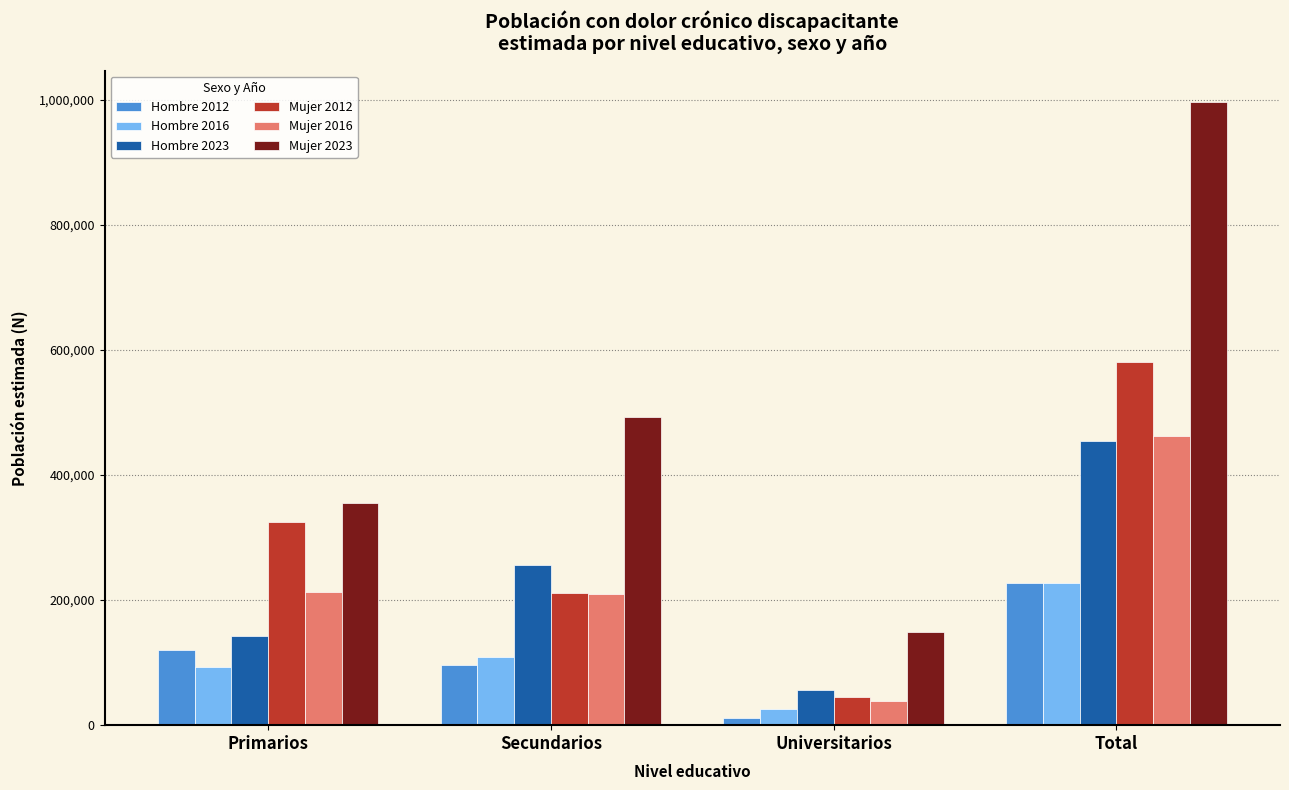

What is the average value of the Hombre 2023 series?

227456